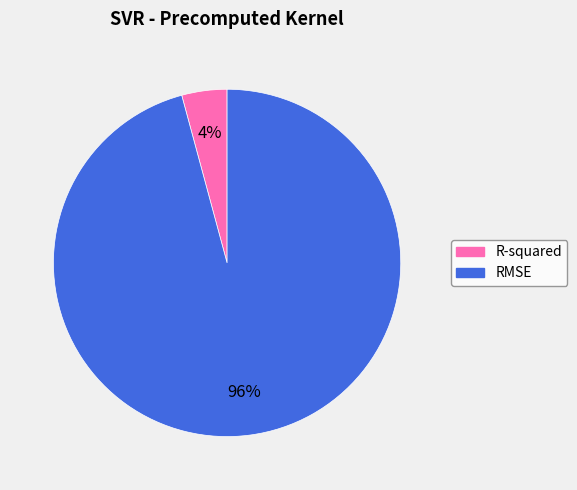

Is there a majority slice in this chart?

Yes